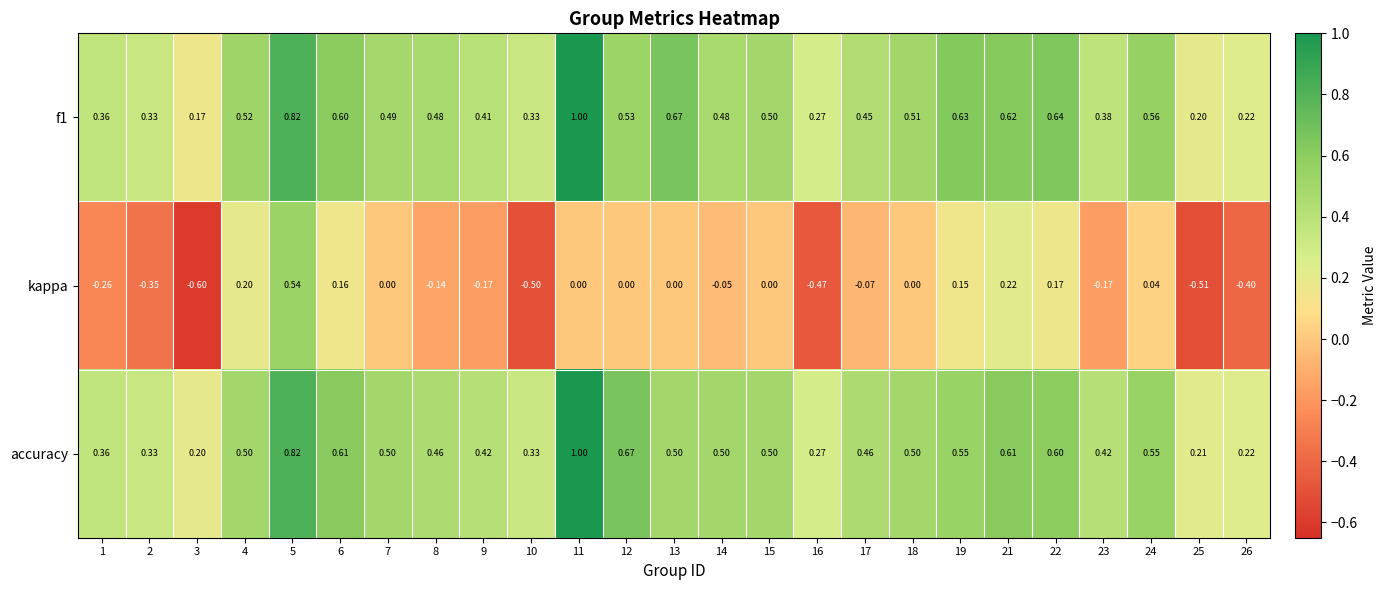

Is the value of accuracy at 12 greater than the value of f1 at 12?

Yes